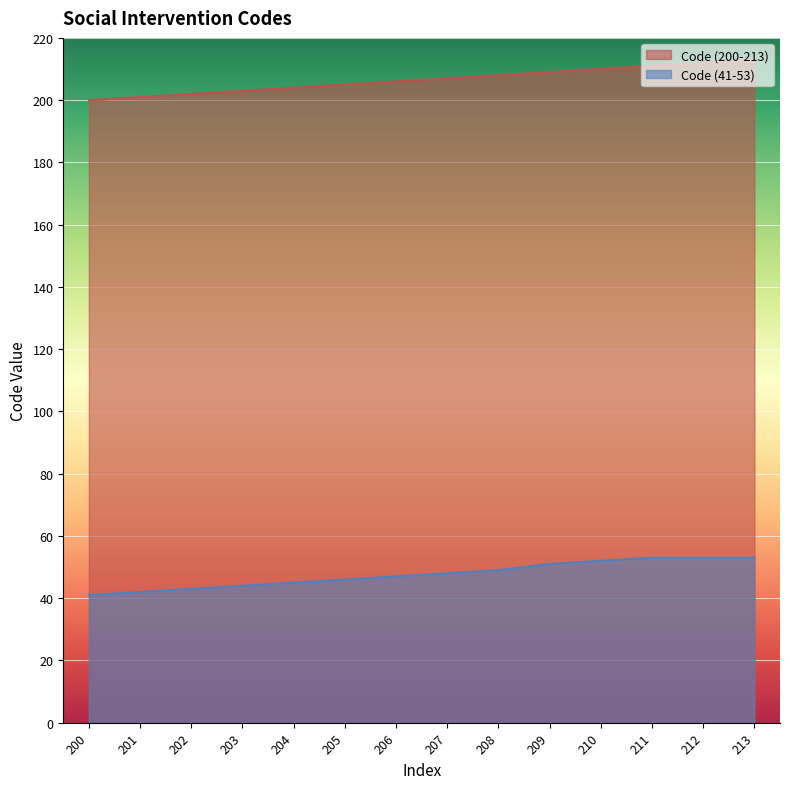

True or false: Code (41-53) has more than 1 points higher than both neighbors.

False